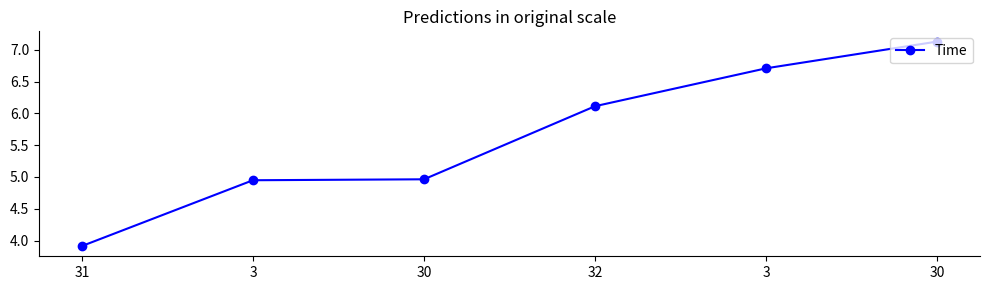

Reading right to left, extract all data points from this chart.

7.1	6.7	6.1	5.0	4.9	3.9